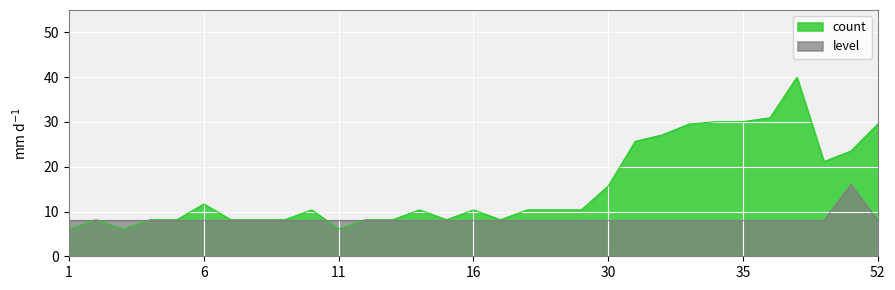

The value at 7 is 11. True or false?

False